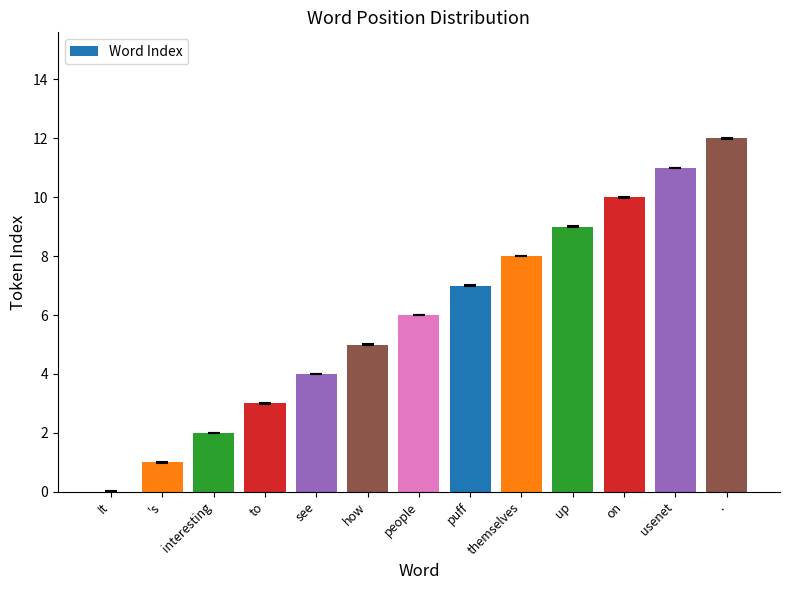

True or false: the data shows 6 at on.

False